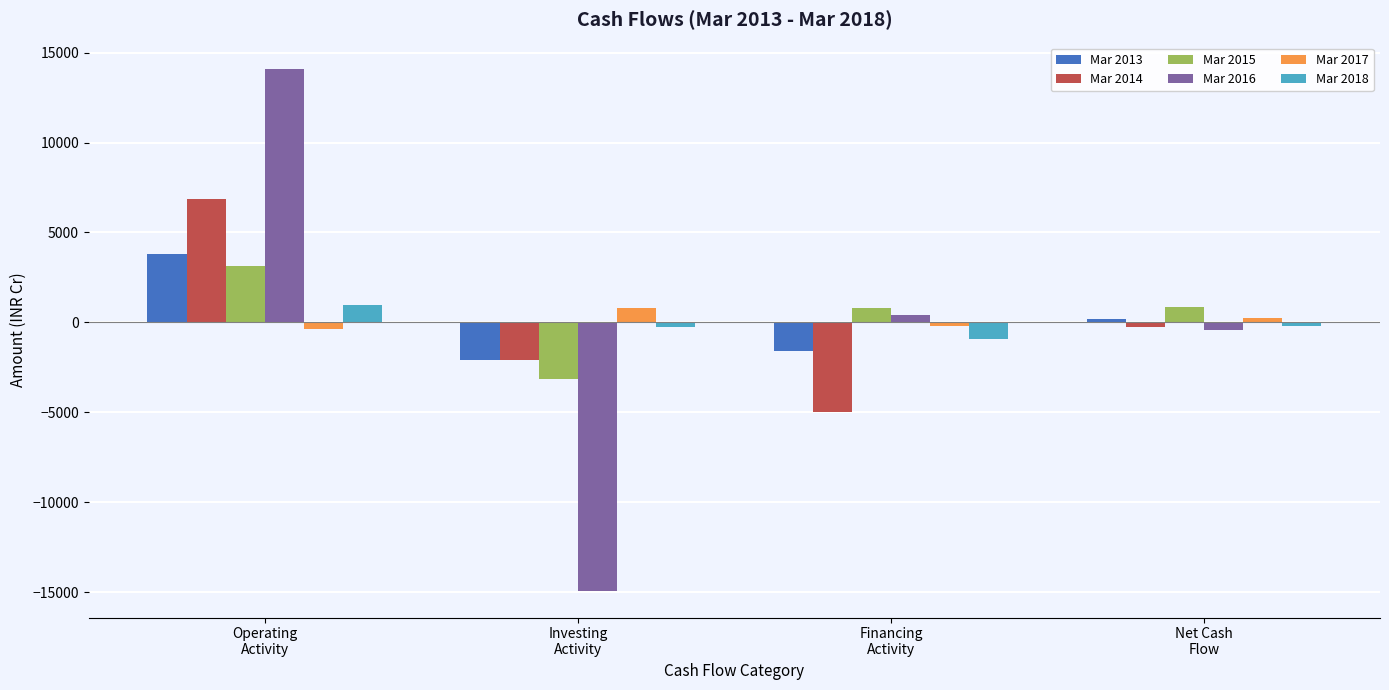

What is the average value of the Mar 2017 series?

126